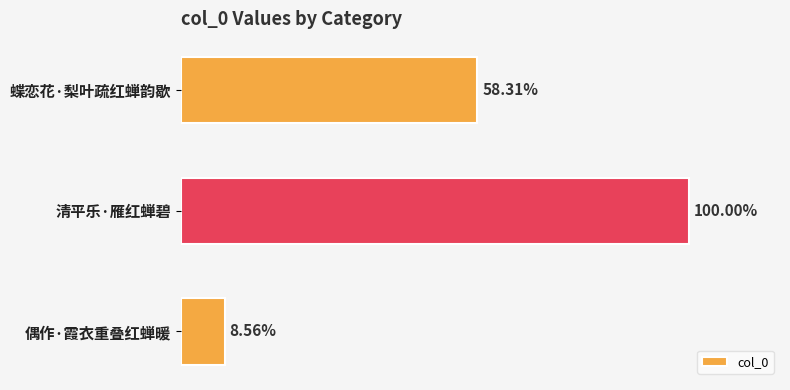

Are the bars horizontal?

Yes